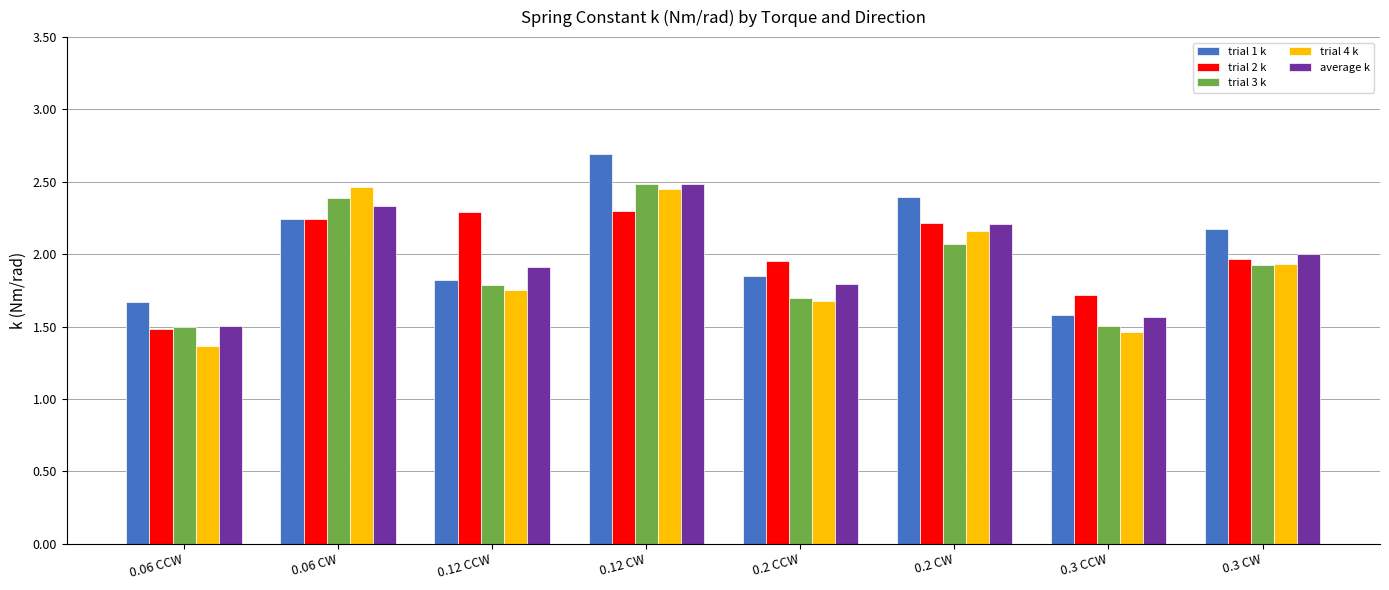

What are all the series names shown in the legend?

trial 1 k, trial 2 k, trial 3 k, trial 4 k, average k